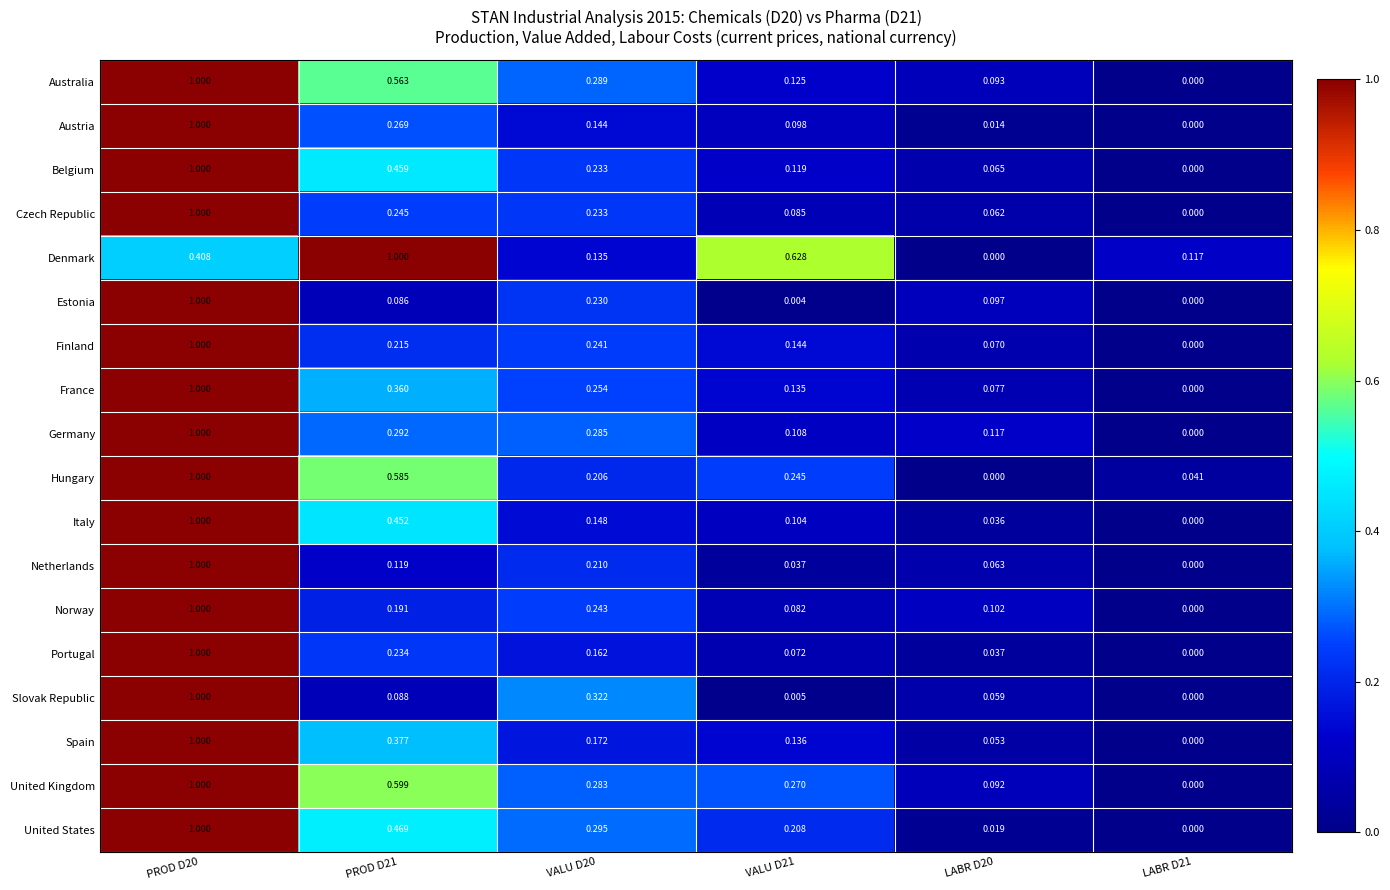

Between VALU D20 and VALU D21, which series saw the biggest shift?

Denmark